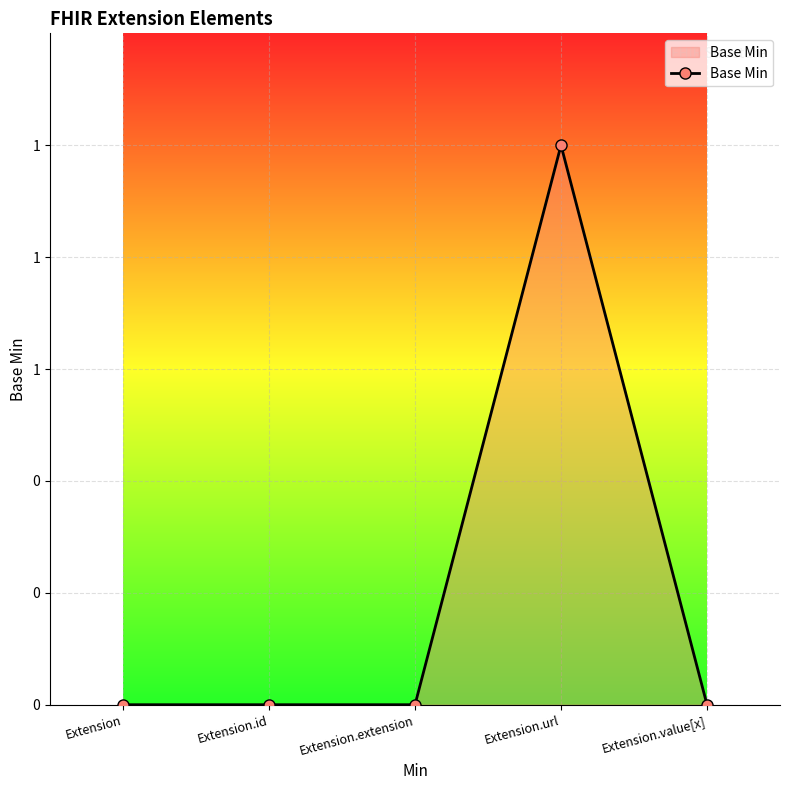

Between Extension.url and Extension, which is larger?

Extension.url